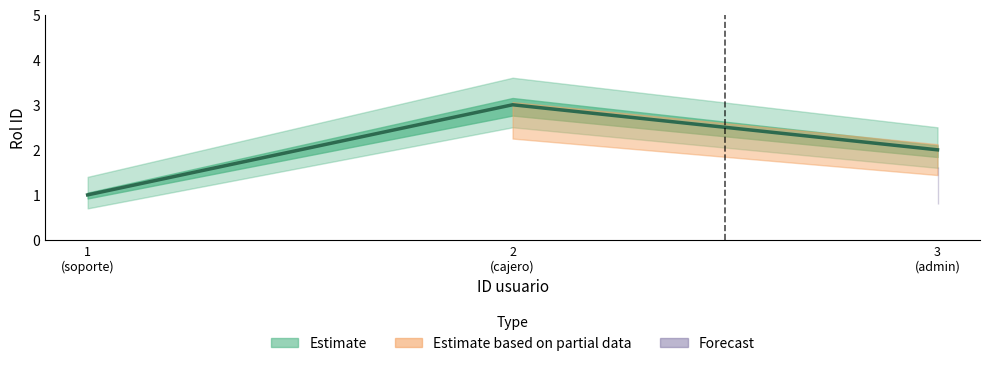

What is the maximum value shown in the chart?

3